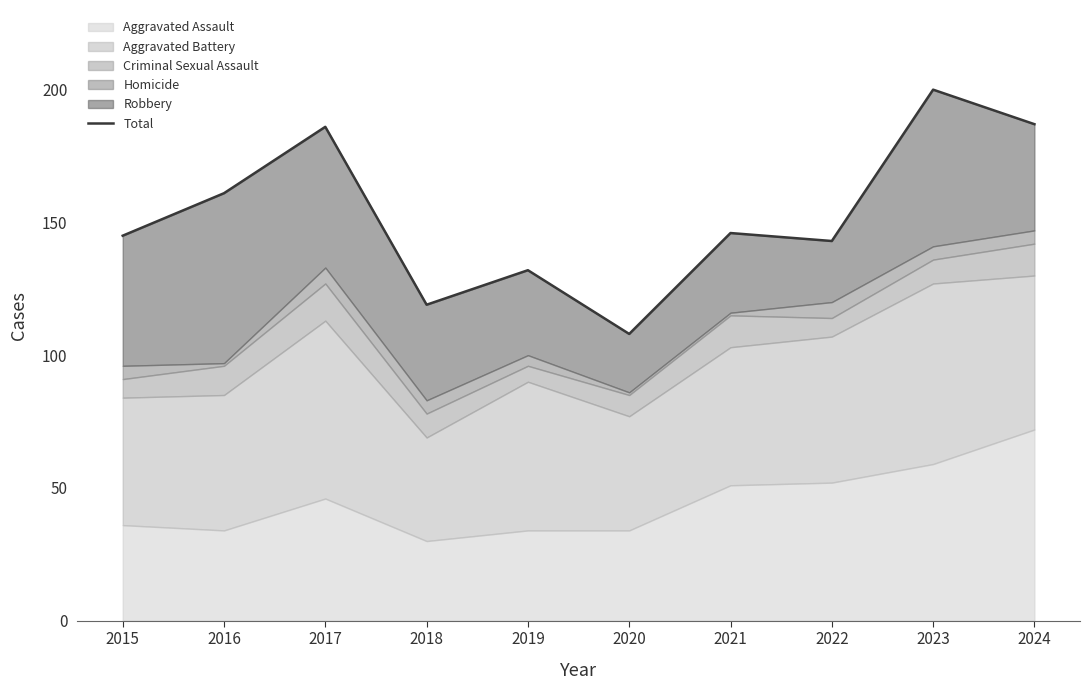

Which category has the highest value across all series?

2023